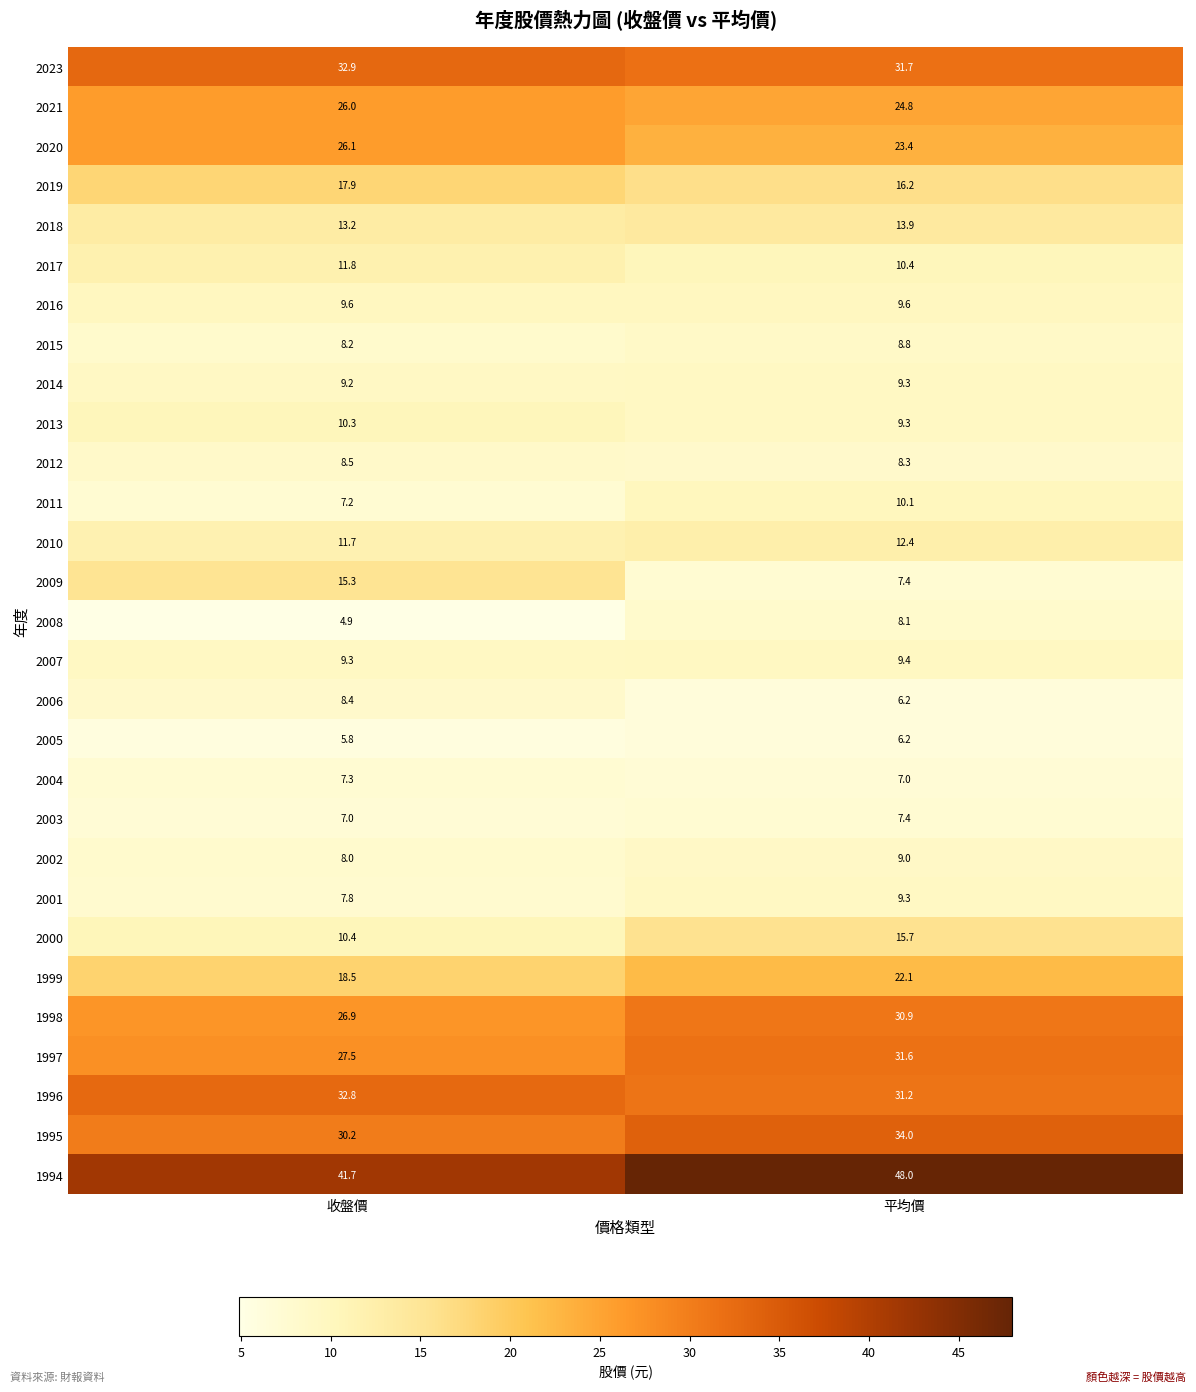

What is the difference between the 1996 values at 平均價 and 收盤價?

1.6